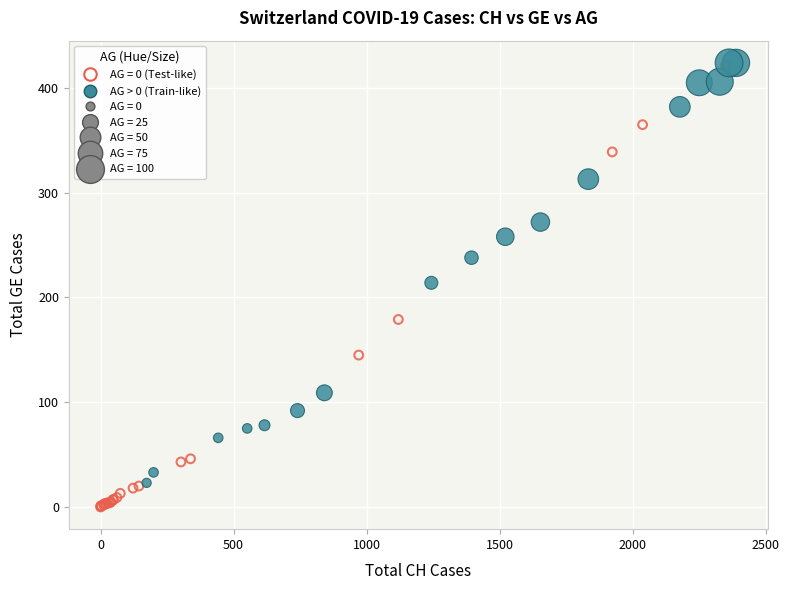

Which series reaches the minimum Y coordinate?

AG = 0 (Test-like)